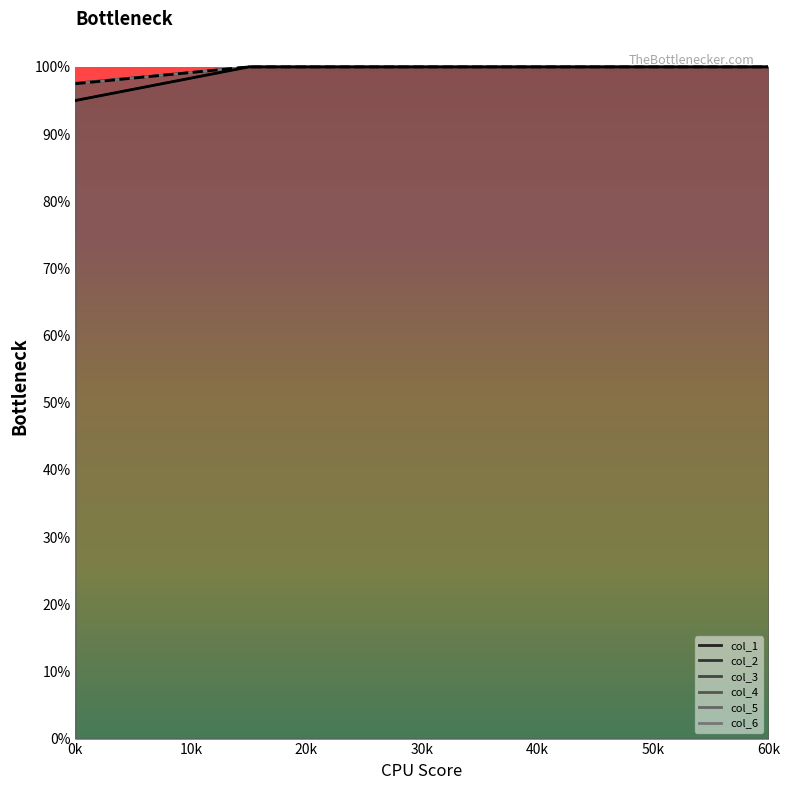

What is the highest value of the col_2 series?

1.0